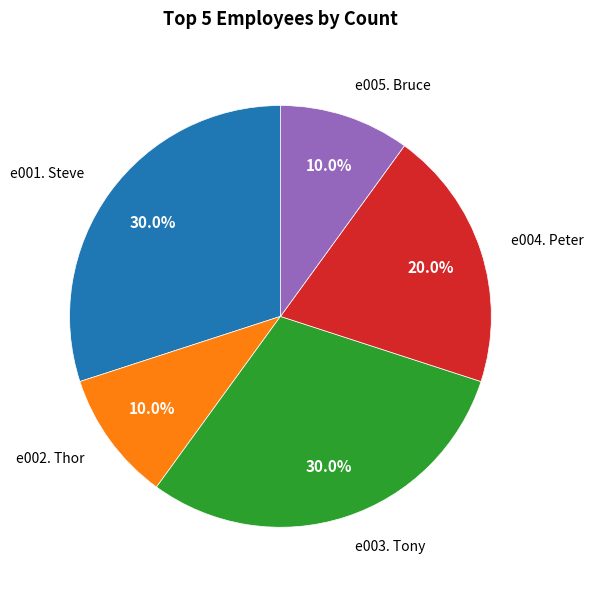

Is there any slice that represents more than half of the pie?

No